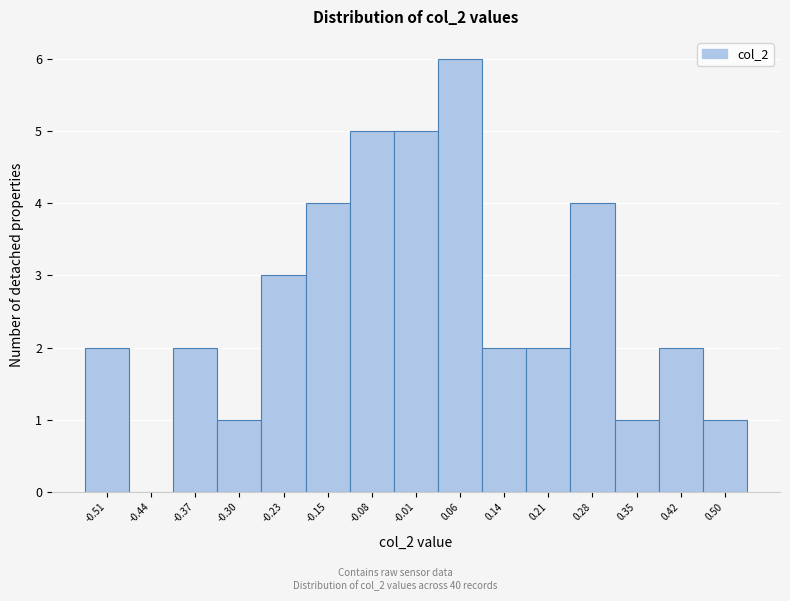

Reading left to right, list every bar in this chart as the range it spans on the x-axis followed by its height. Neither the bar edges nor the heights are printed on the chart, so give them approximately, as read against the axes.

-0.55 to -0.48: 2
-0.48 to -0.41: 0
-0.41 to -0.33: 2
-0.33 to -0.26: 1
-0.26 to -0.19: 3
-0.19 to -0.12: 4
-0.12 to -0.04: 5
-0.04 to 0.03: 5
0.03 to 0.10: 6
0.10 to 0.17: 2
0.17 to 0.24: 2
0.24 to 0.32: 4
0.32 to 0.39: 1
0.39 to 0.46: 2
0.46 to 0.53: 1